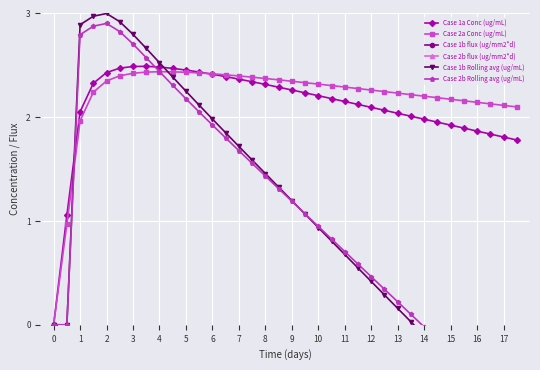

The Case 2a Conc (ug/mL) series shows 3.1 at 12. True or false?

False